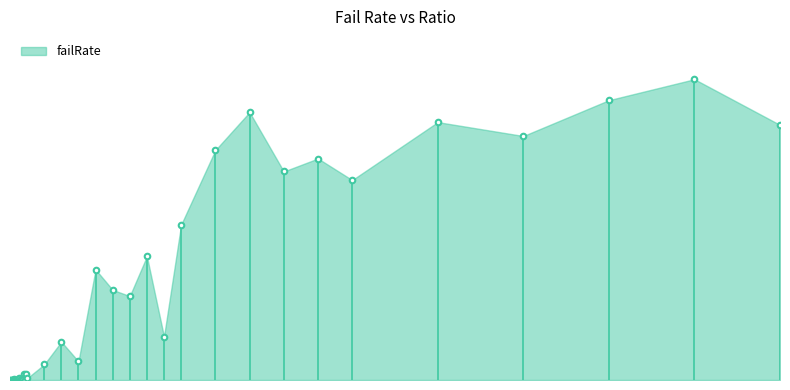

How many distinct data groups are displayed?

1